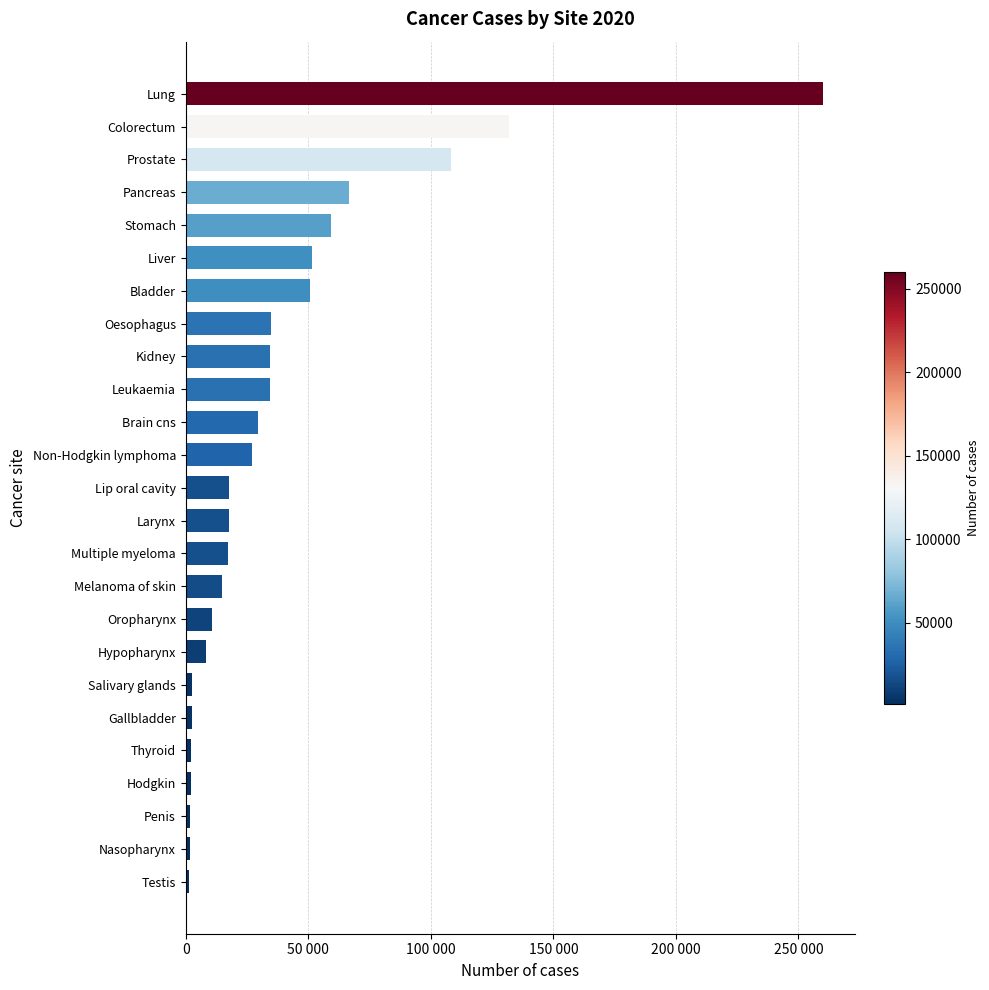

Are the bars horizontal?

Yes